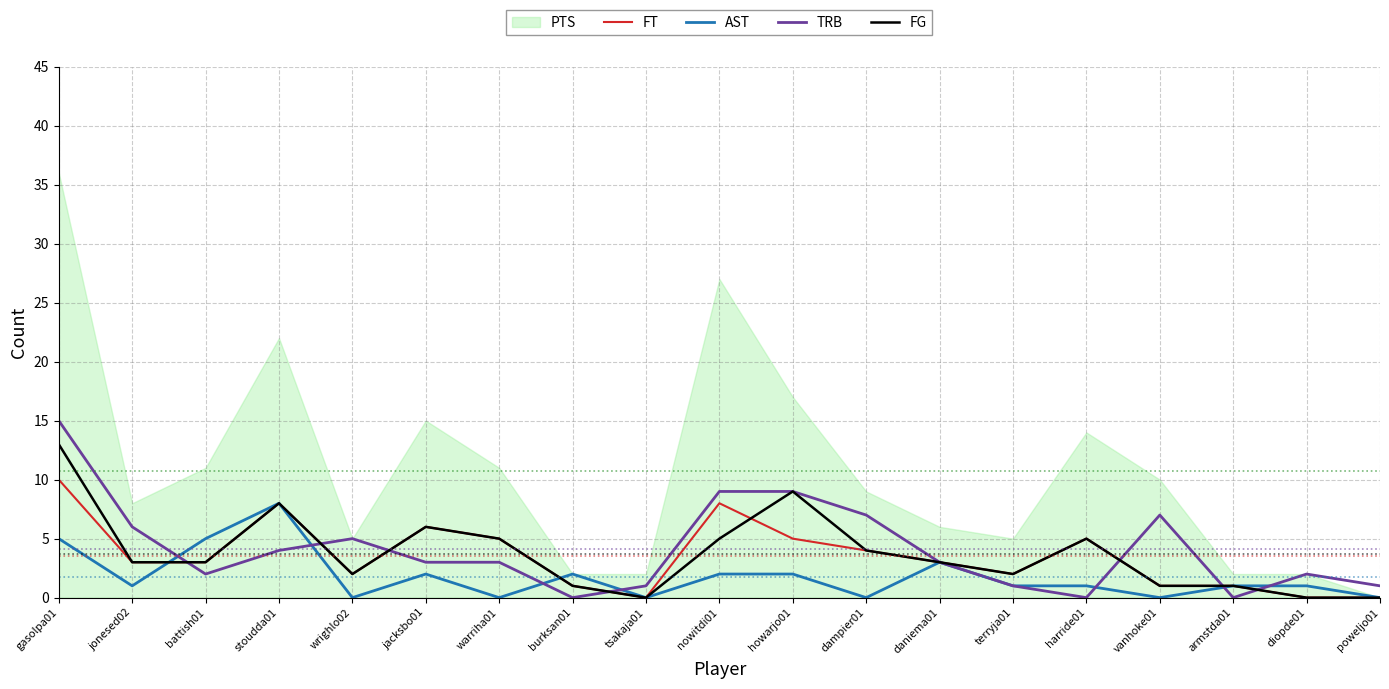

Reading left to right, what are all the values shown in this chart?

FT: 10	3	3	8	2	6	5	1	0	8	5	4	3	2	5	1	1	0	0
AST: 5	1	5	8	0	2	0	2	0	2	2	0	3	1	1	0	1	1	0
TRB: 15	6	2	4	5	3	3	0	1	9	9	7	3	1	0	7	0	2	1
FG: 13	3	3	8	2	6	5	1	0	5	9	4	3	2	5	1	1	0	0